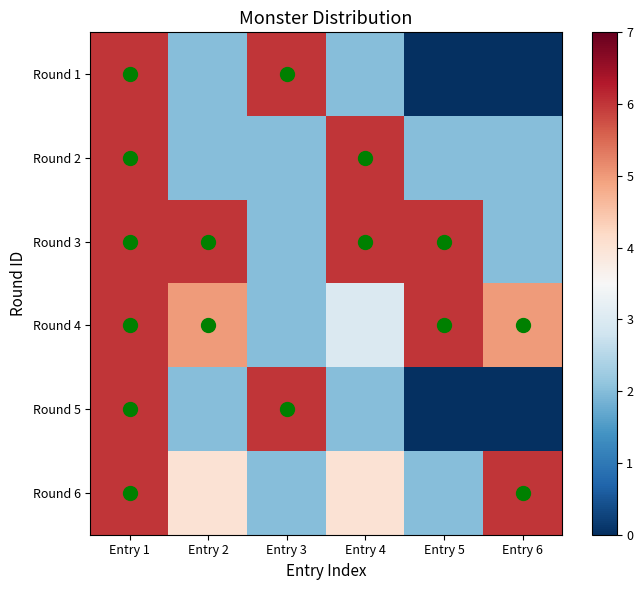

What is the total value across all series at Entry 4?

23